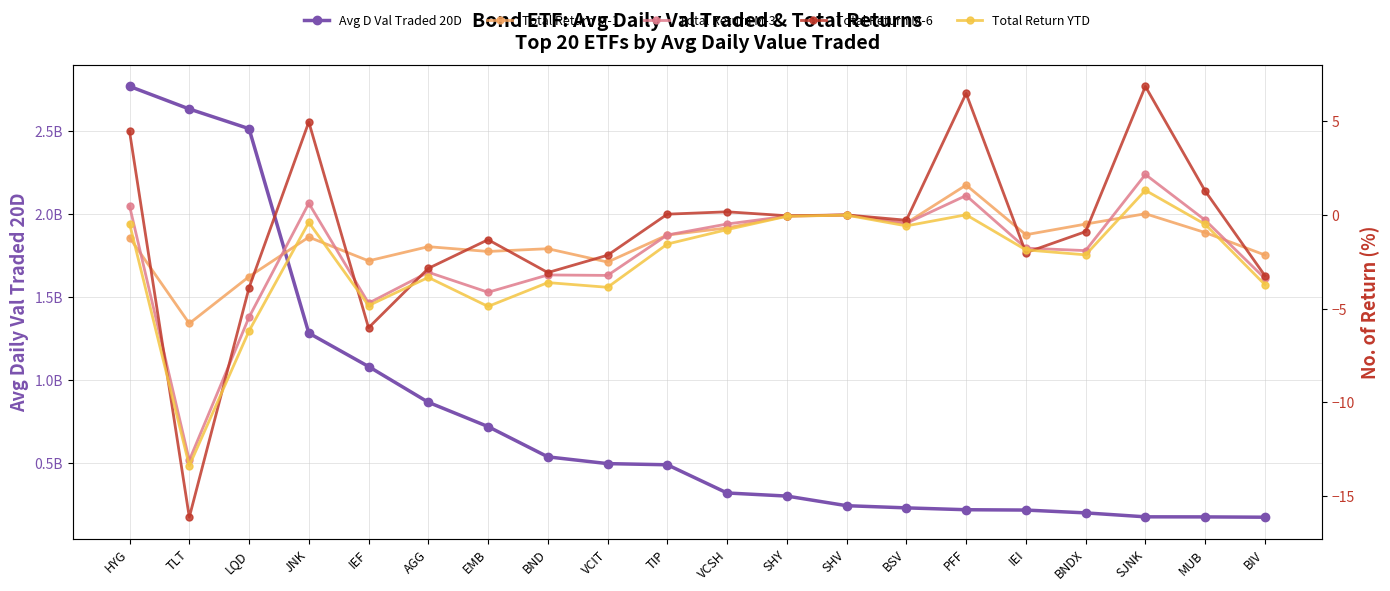

At which category does Total Return YTD reach its first local peak?

JNK